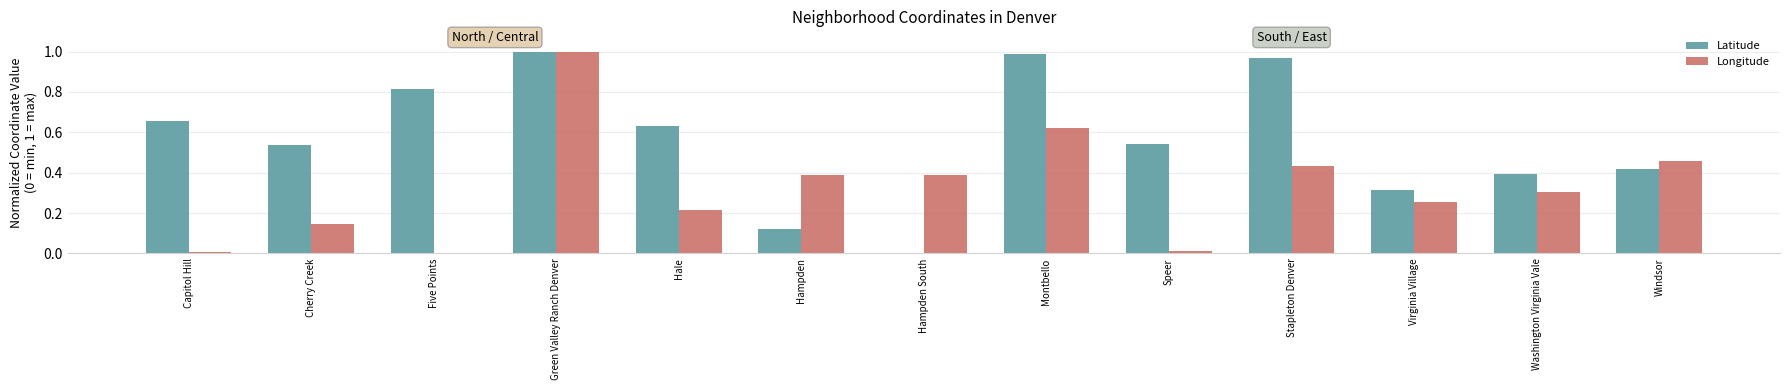

Which series has the largest total across all categories?

Latitude